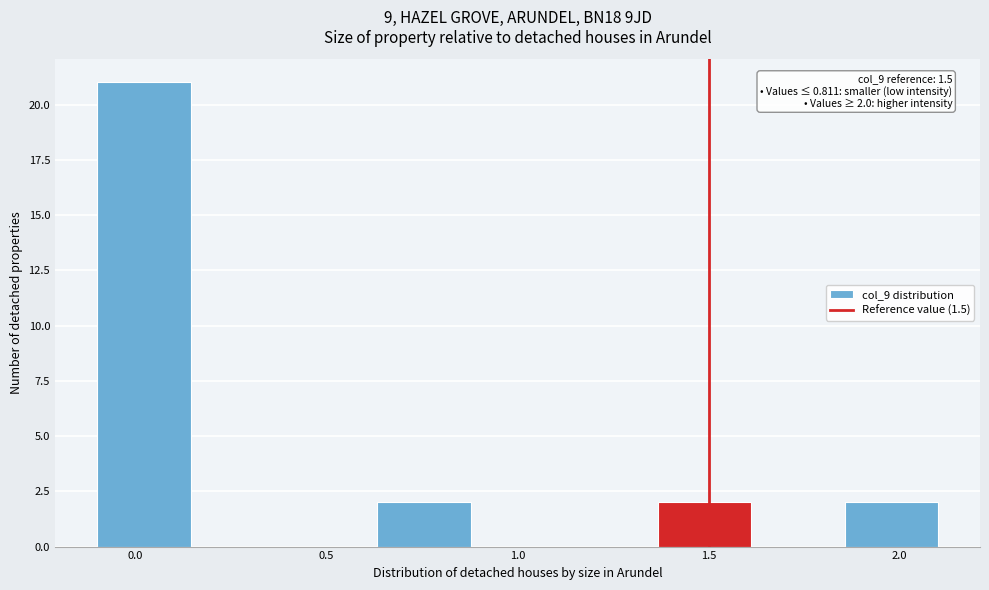

Over which range of the x-axis is the bar tallest?

-0.10 to 0.15